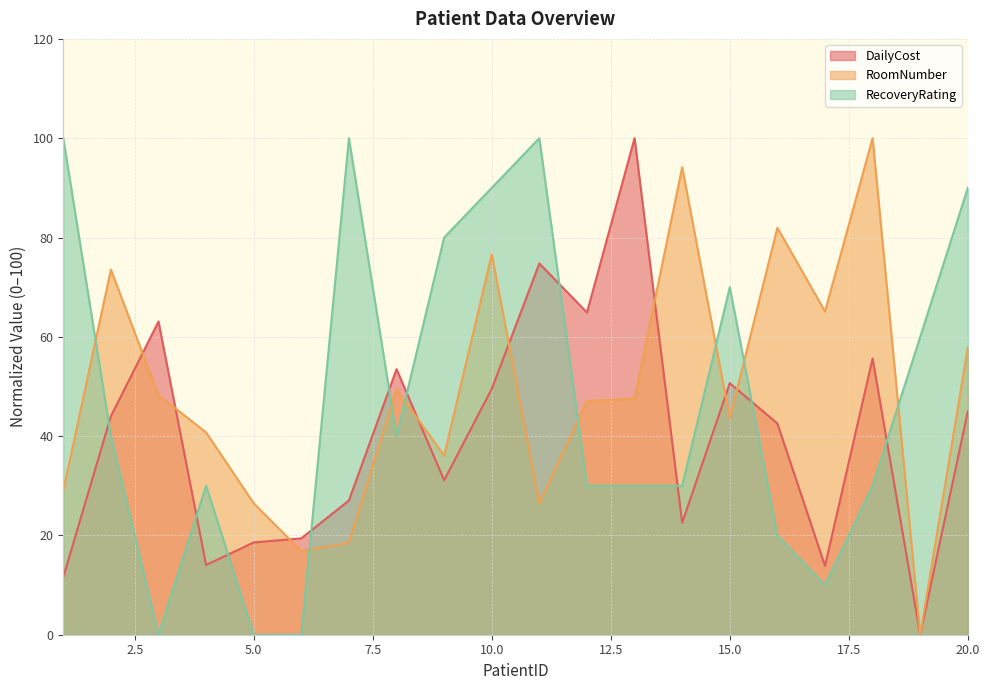

Reading left to right, list all the values displayed in this chart.

DailyCost: 1=11.6	2=44.0	3=63.1	4=14.0	5=18.6	6=19.4	7=27.0	8=53.5	9=31.1	10=49.5	11=74.8	12=64.9	13=100.0	14=22.5	15=50.7	16=42.5	17=13.9	18=55.6	19=0.0	20=45.0
RoomNumber: 1=29.0	2=73.5	3=48.2	4=40.7	5=26.5	6=16.9	7=18.5	8=49.4	9=36.1	10=76.6	11=26.5	12=47.1	13=47.5	14=94.1	15=43.6	16=82.0	17=65.1	18=100.0	19=0.0	20=57.8
RecoveryRating: 1=100.0	2=40.0	3=0.0	4=30.0	5=0.0	6=0.0	7=100.0	8=40.0	9=80.0	10=90.0	11=100.0	12=30.0	13=30.0	14=30.0	15=70.0	16=20.0	17=10.0	18=30.0	19=60.0	20=90.0